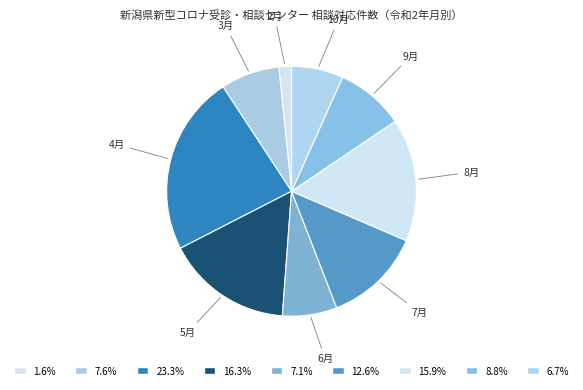

What is the ratio of the value at 9月 to the value at 3月?

1.2